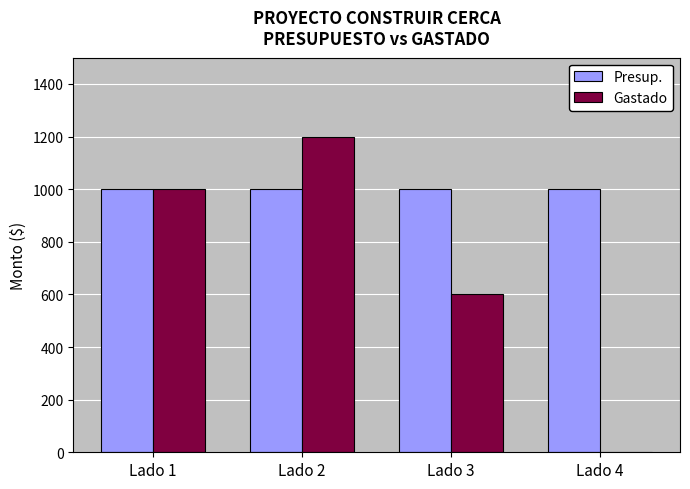

The value of Gastado at Lado 2 is 1200. True or false?

True